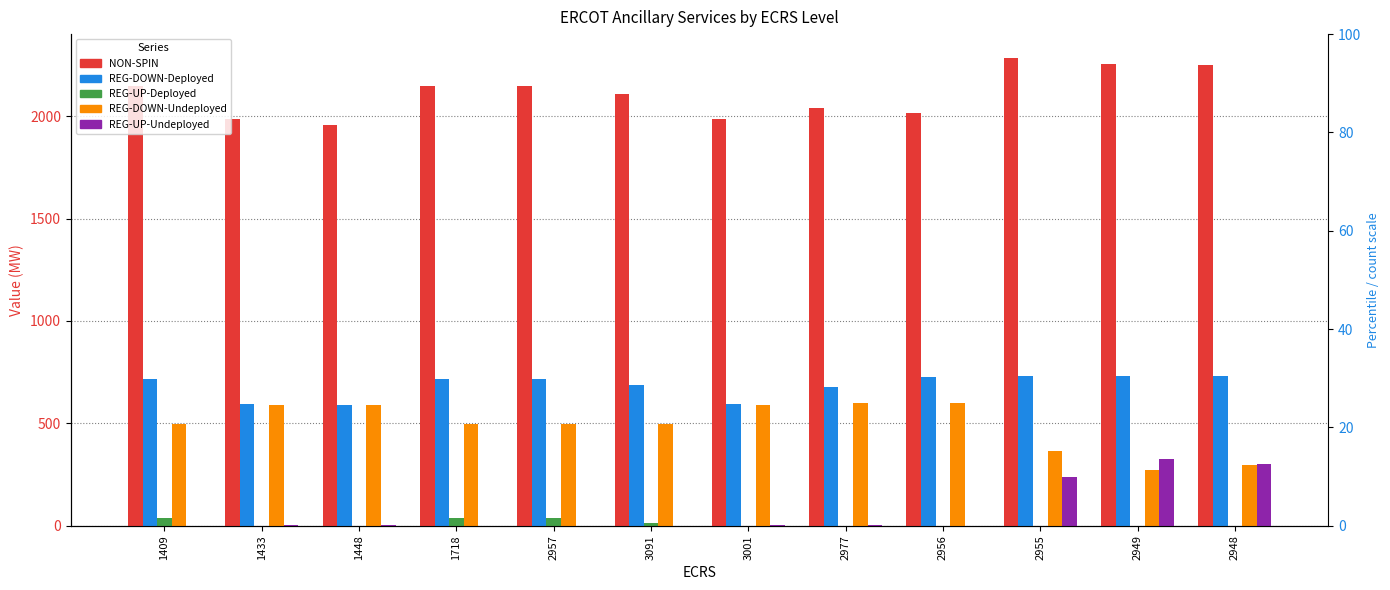

Is the value of NON-SPIN at 2949 greater than the value of REG-UP-Deployed at 2956?

Yes